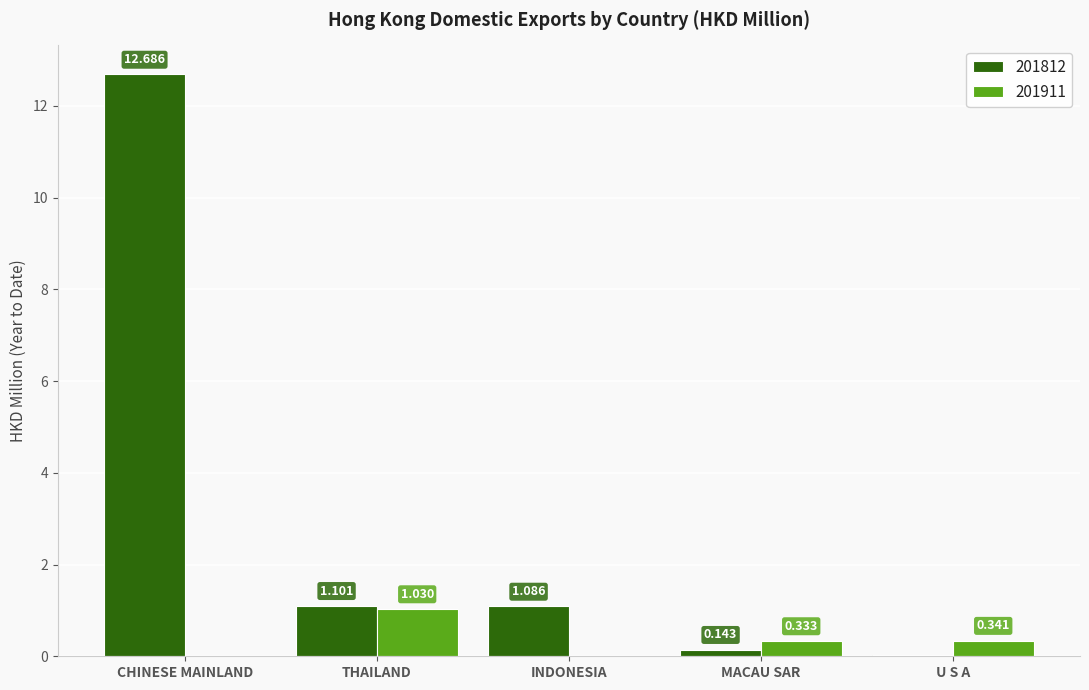

At which category is the sum across all series the highest?

CHINESE MAINLAND